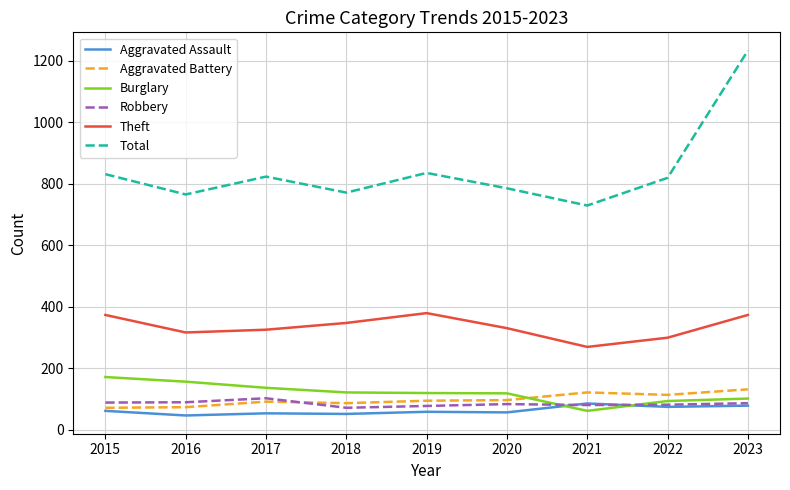

What value does the Robbery series have at 2017?

102